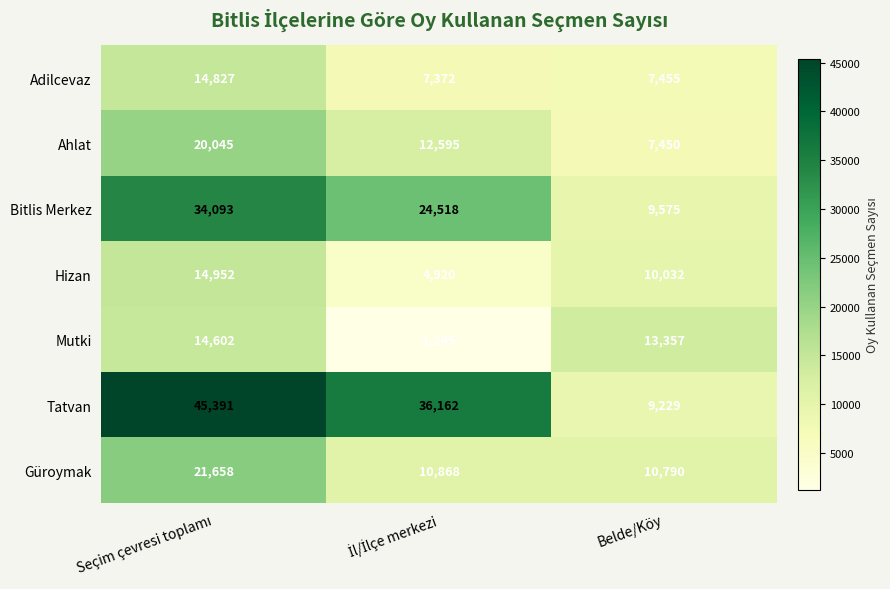

What is the greatest value displayed?

45391